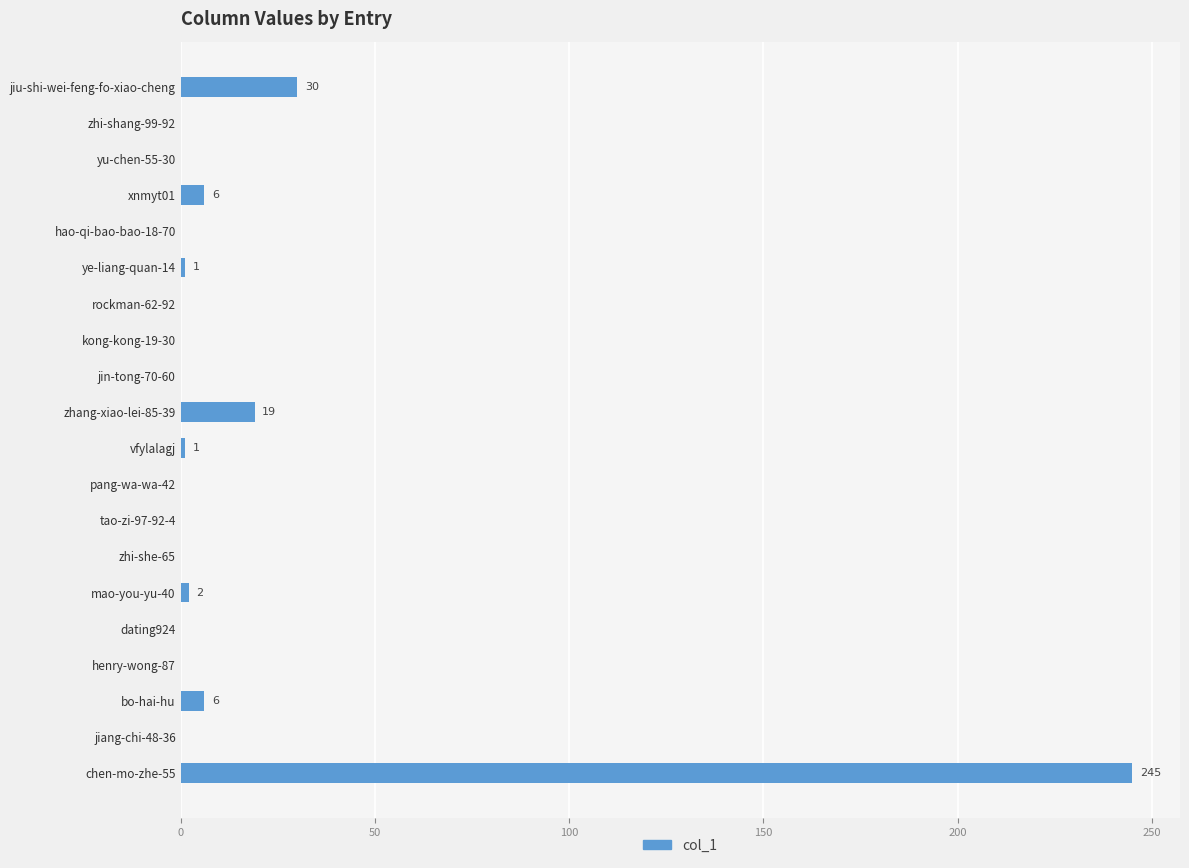

Is it true that the value at jiu-shi-wei-feng-fo-xiao-cheng is 9?

False